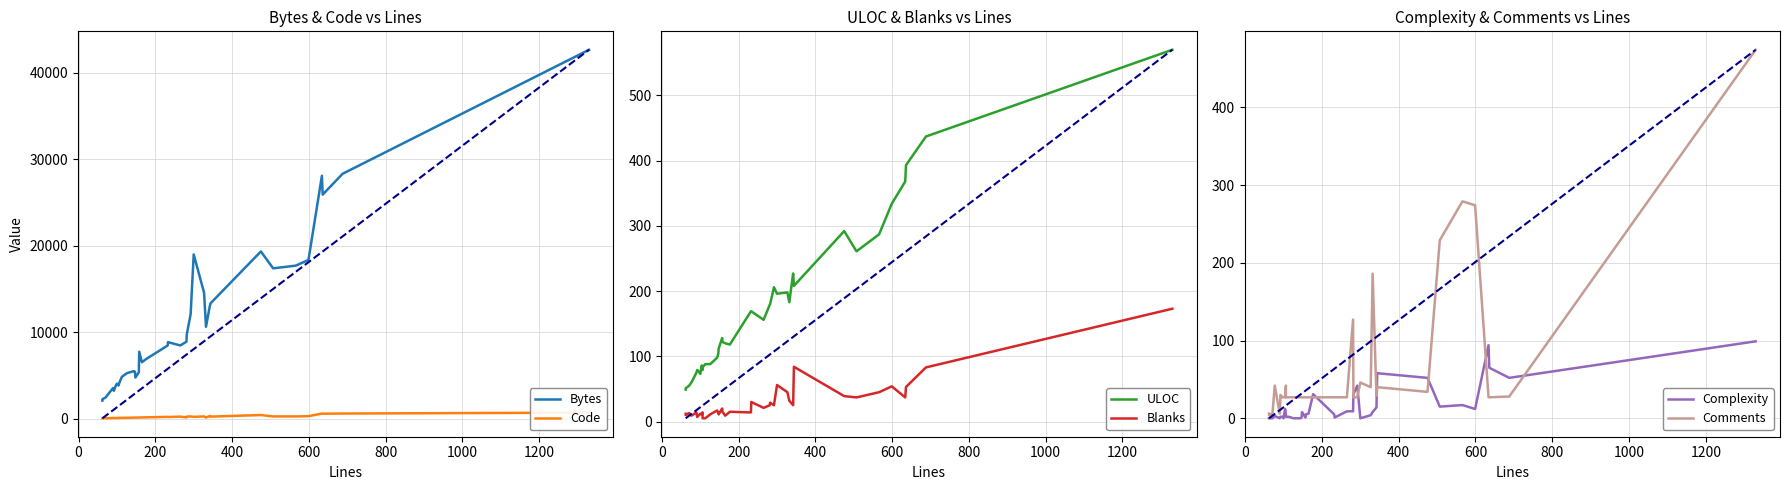

Rank the series by their maximum value, from highest to lowest.

Bytes, Code, ULOC, Comments, Blanks, Complexity